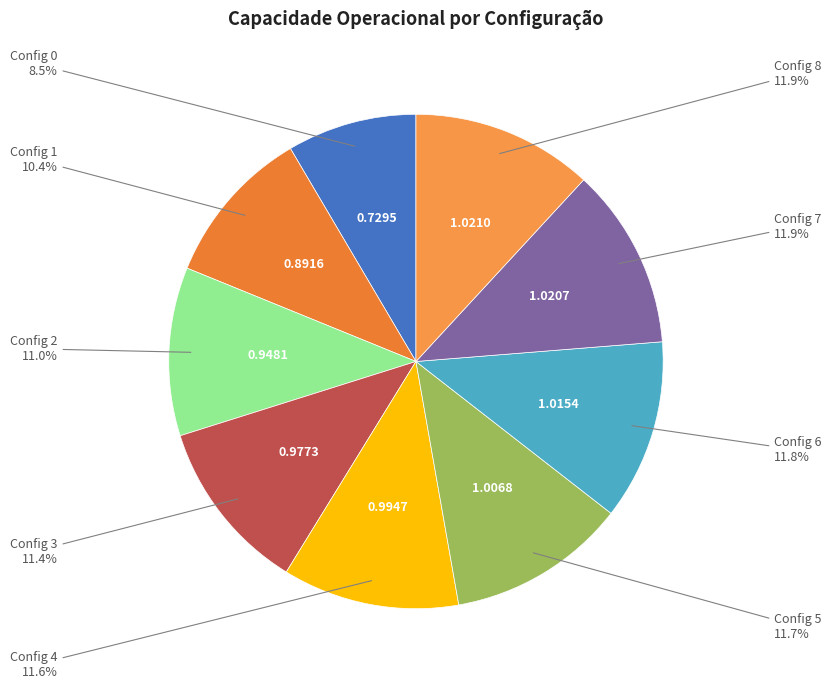

How many segments does this pie chart have?

9